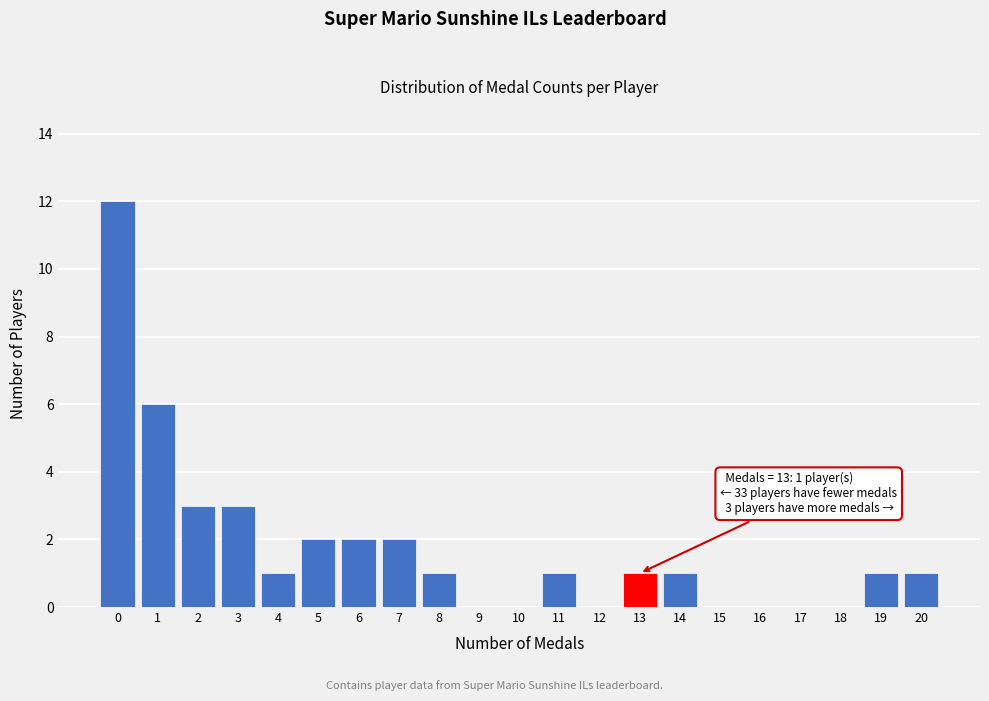

Reading left to right, what are all the values shown in this chart?

0=12	1=6	2=3	3=3	4=1	5=2	6=2	7=2	8=1	9=0	10=0	11=1	12=0	13=1	14=1	15=0	16=0	17=0	18=0	19=1	20=1